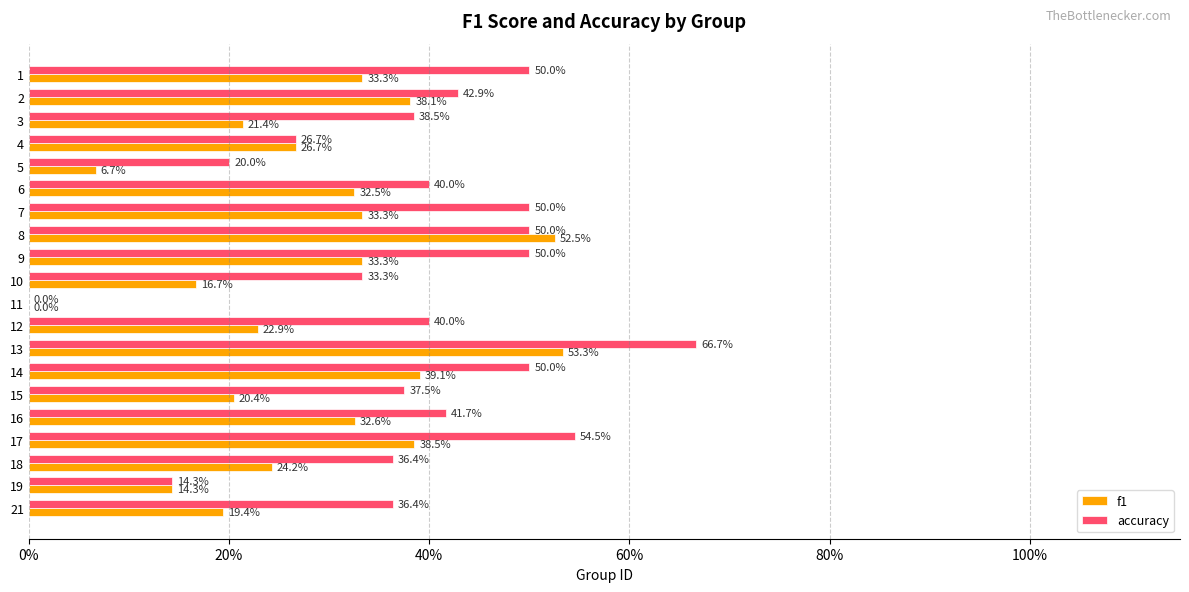

What are all the series names shown in the legend?

f1, accuracy